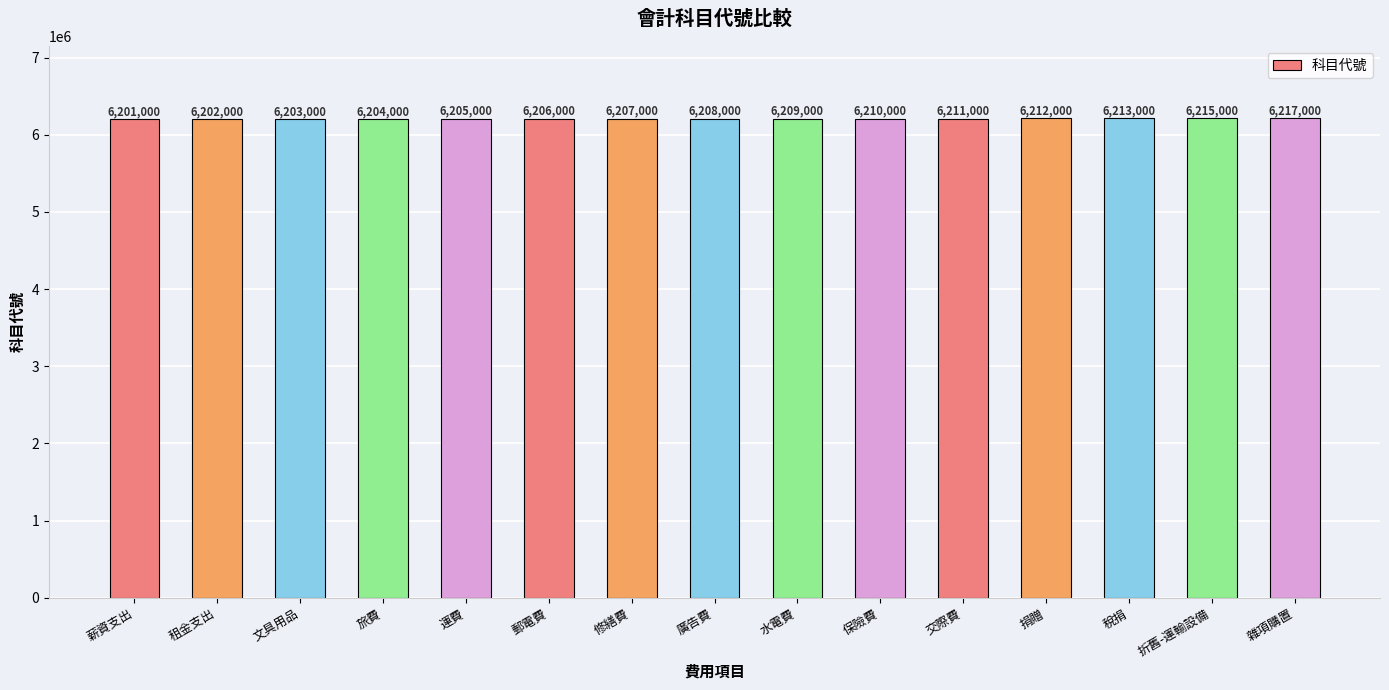

Read the value at 雜項購置, to the nearest 10.

6217000